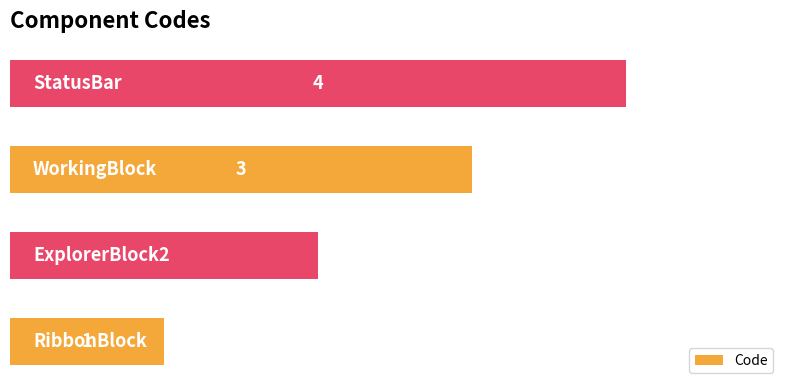

What is the sum of all values?

10